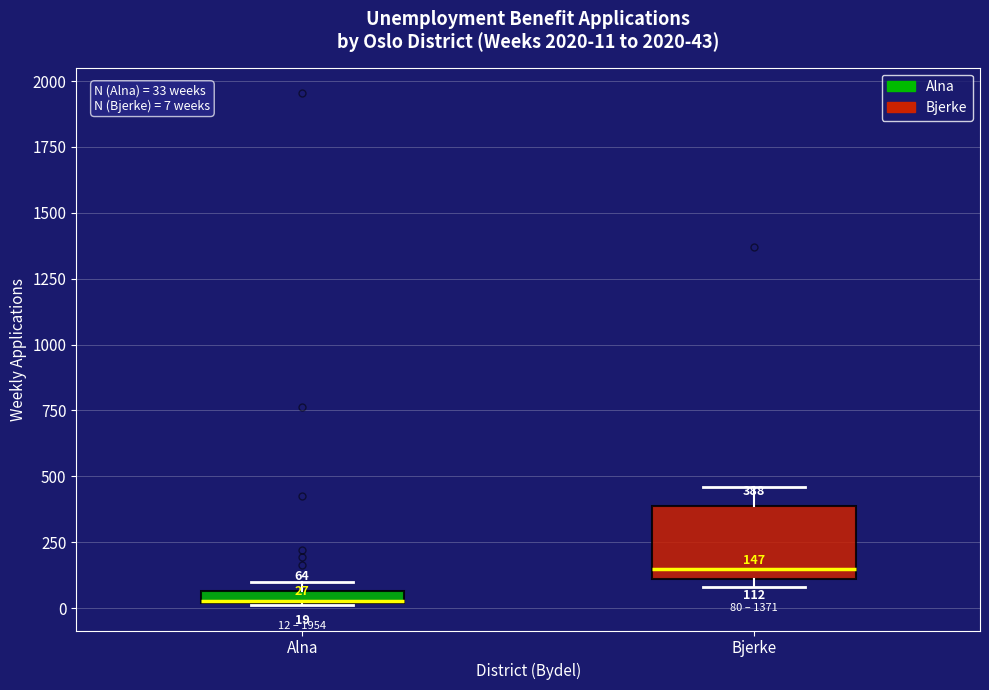

Which box is the tallest, from its lower edge to its upper edge?

Bjerke